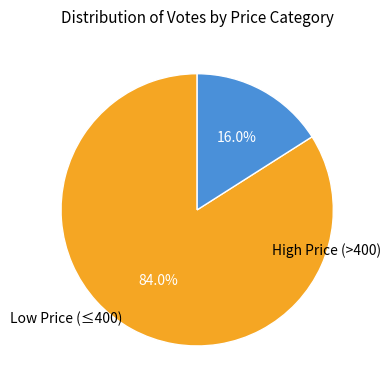

How many slices are in this pie chart?

2